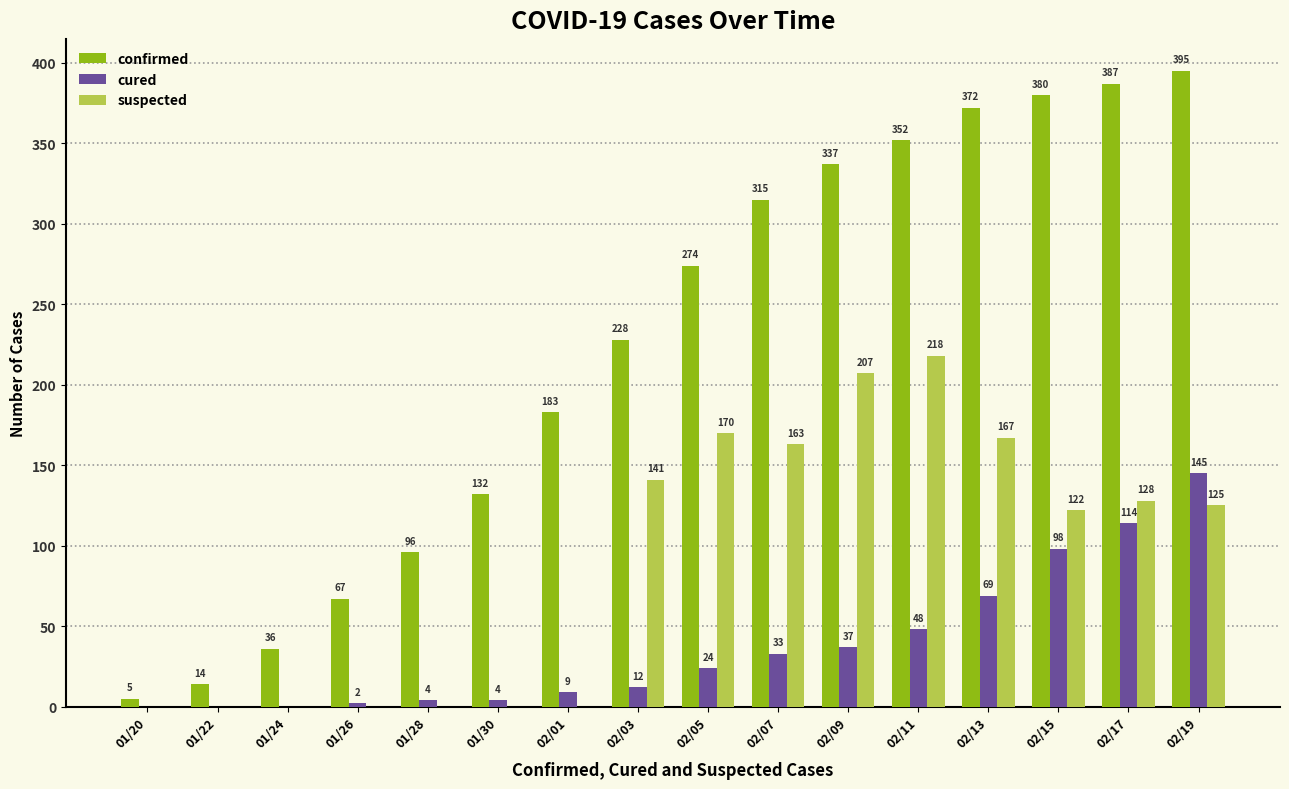

Read the suspected value at 02/13, to the nearest 10.

170